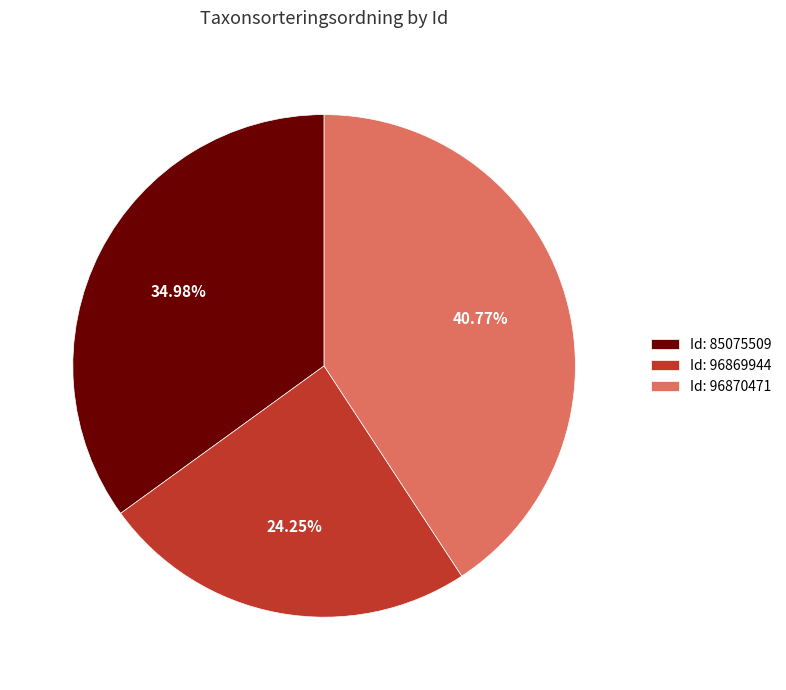

Rank the categories by value from highest to lowest.

Id: 96870471, Id: 85075509, Id: 96869944